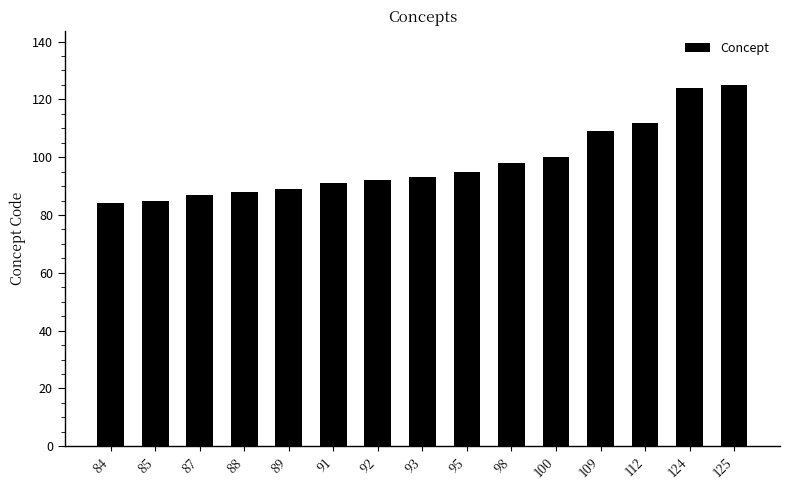

What is the change in value from 95 to 109?

+14